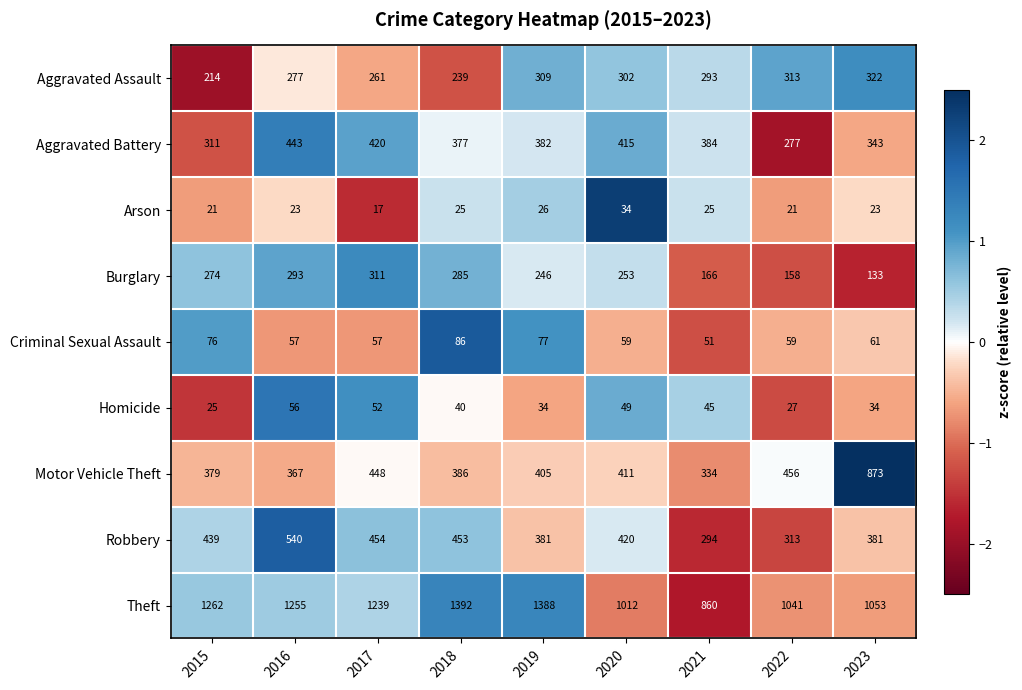

How many distinct data groups are displayed?

9